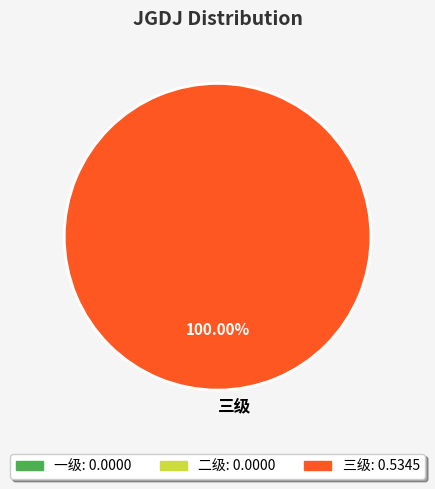

Rank the categories by value from highest to lowest.

三级